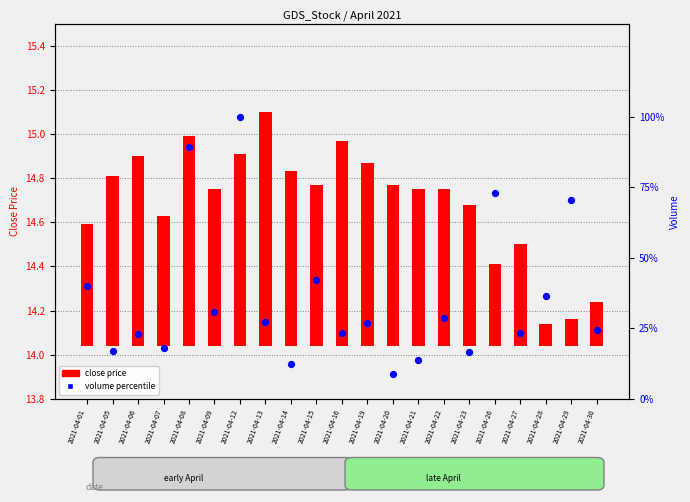

What are all the series names shown in the legend?

close price, volume percentile